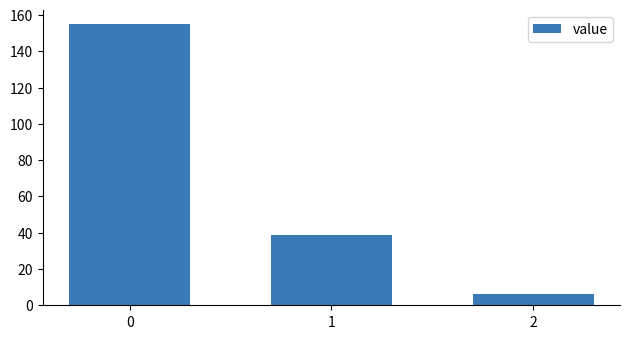

At which label is the value closest to 80?

1